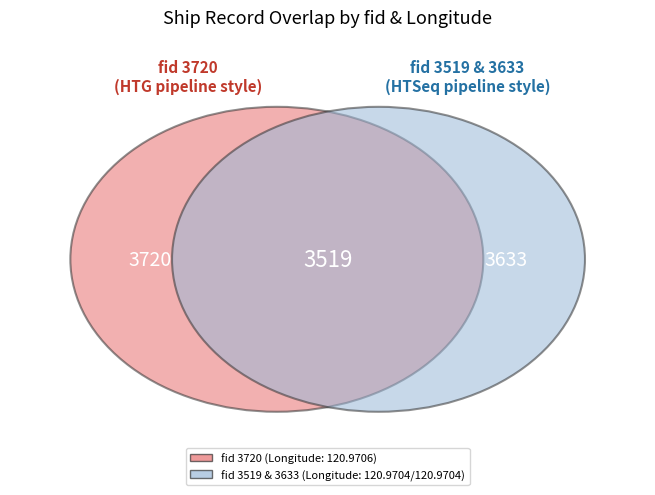

Which has a higher value, 3519 or 3720?

3720